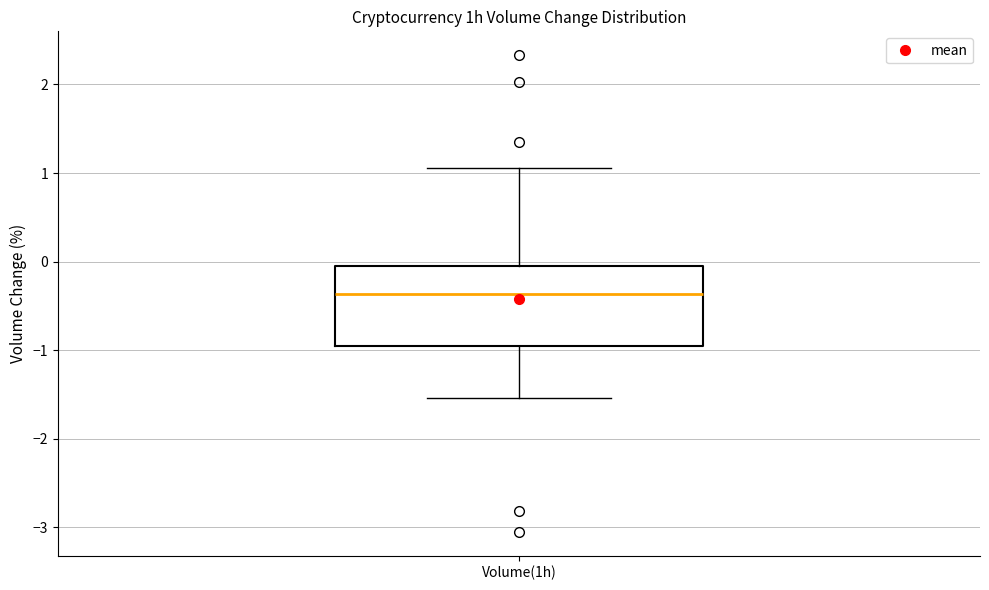

Transcribe this box plot: give where the median line is, the range the box spans, and where the two whiskers end, as read against the y-axis. The values are not printed on the chart, so give them approximately, as read against the axis.

median -0.4, box -1.0 to -0.1, whiskers -1.5 to 1.1